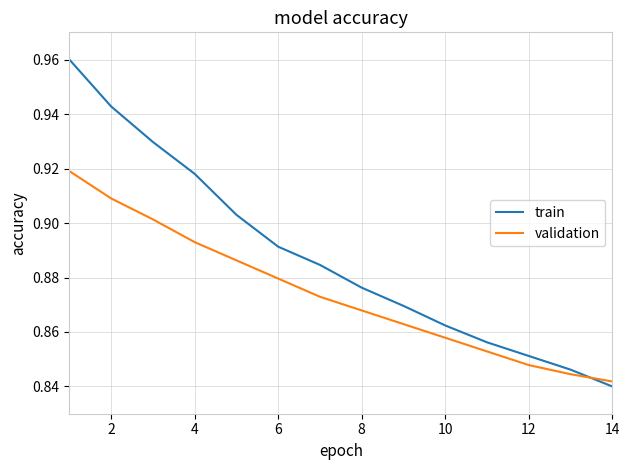

Rank the series by their average value, from lowest to highest.

validation, train